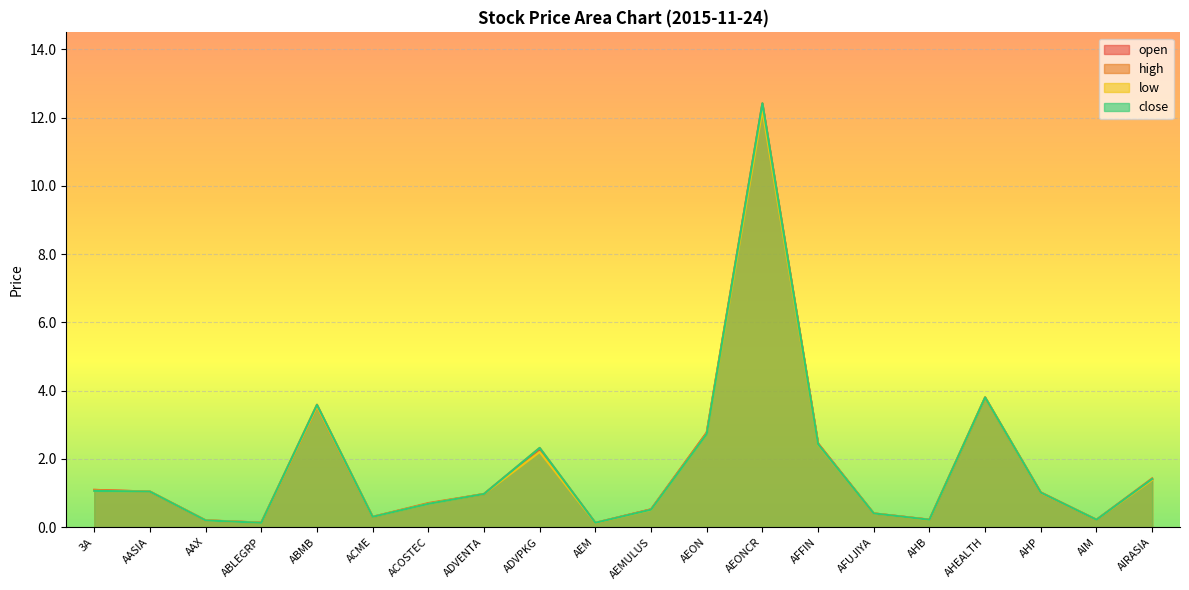

Where is close nearest to the value 6?

AHEALTH